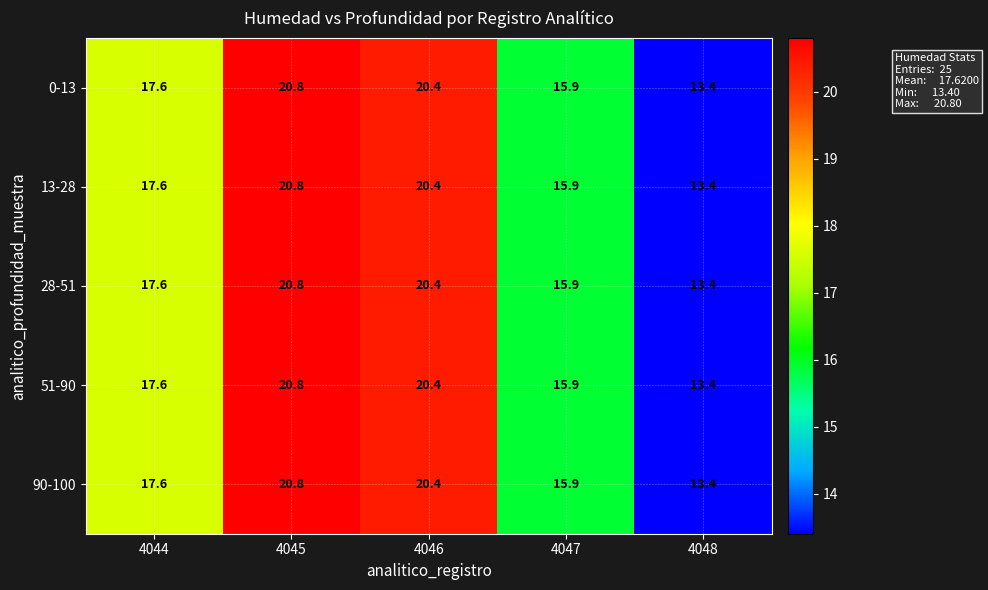

The 90-100 series shows 20.4 at 4046. True or false?

True